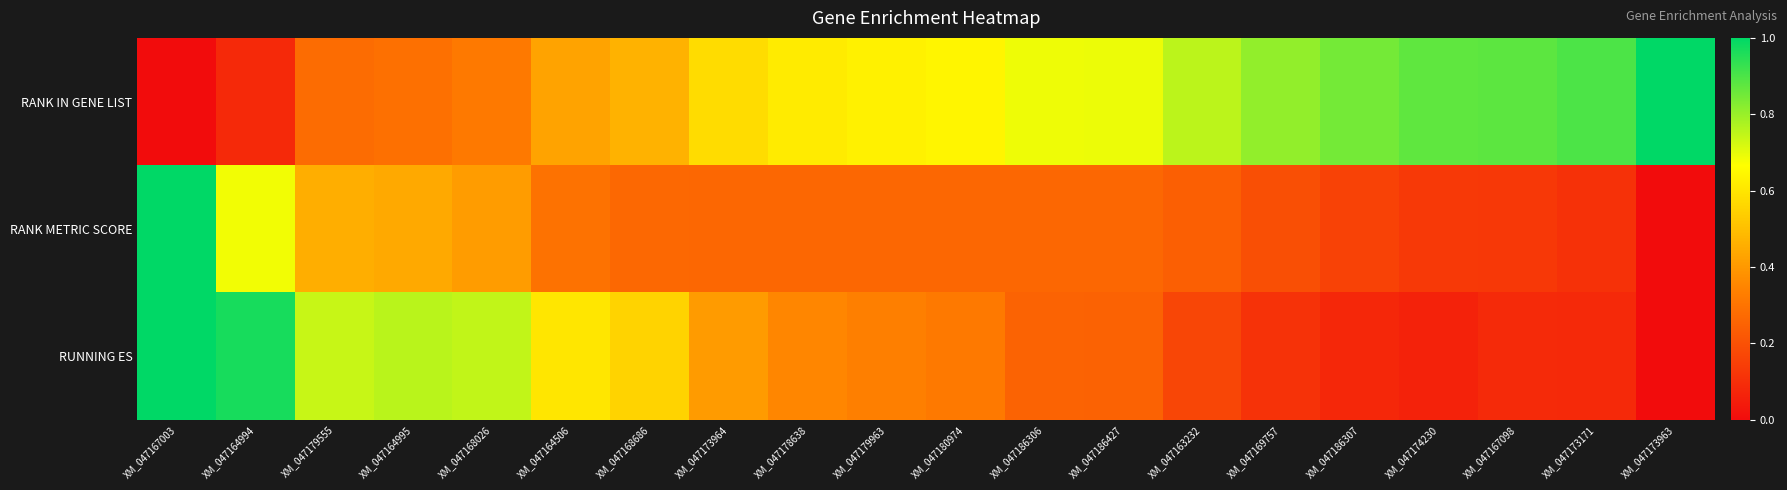

Which series has the largest range (max minus min)?

RANK IN GENE LIST